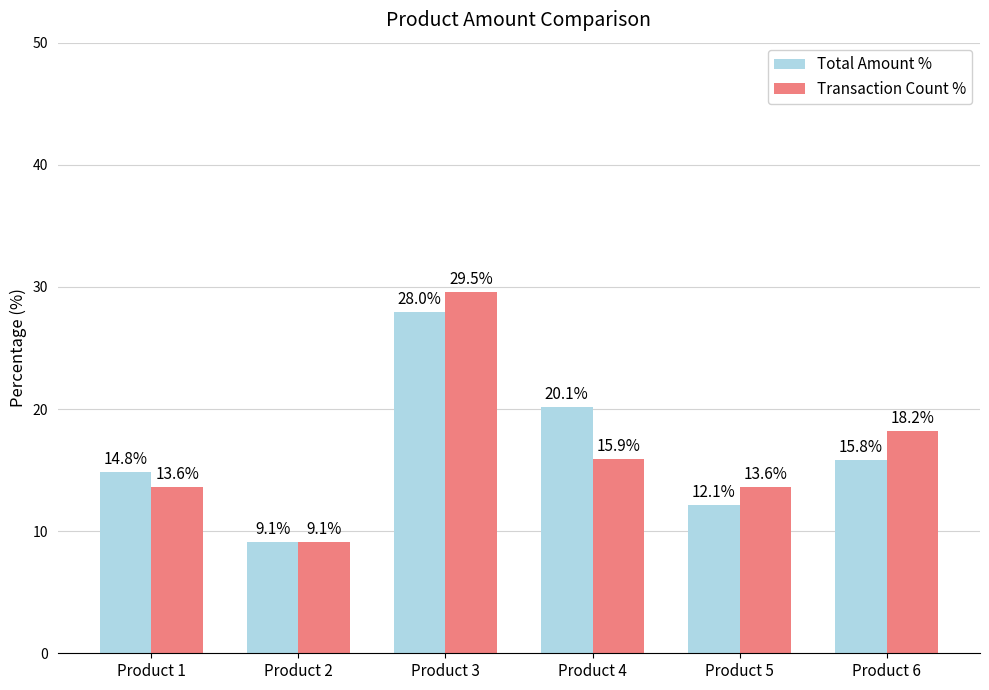

Reading left to right, extract all data points from this chart.

Total Amount %: 14.8	9.1	28.0	20.1	12.1	15.8
Transaction Count %: 13.6	9.1	29.5	15.9	13.6	18.2